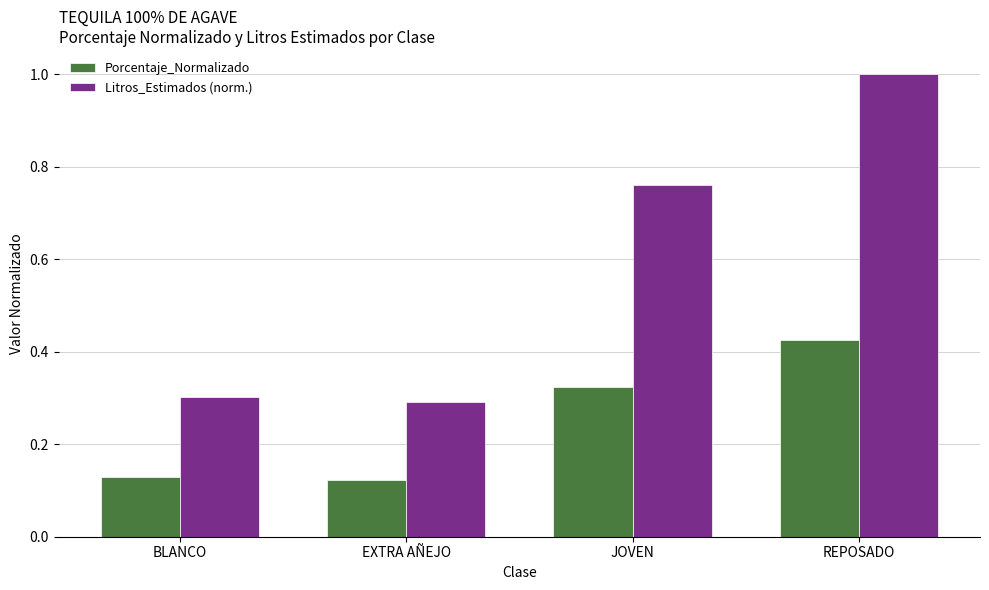

What is the difference between the highest and lowest values at REPOSADO?

0.6